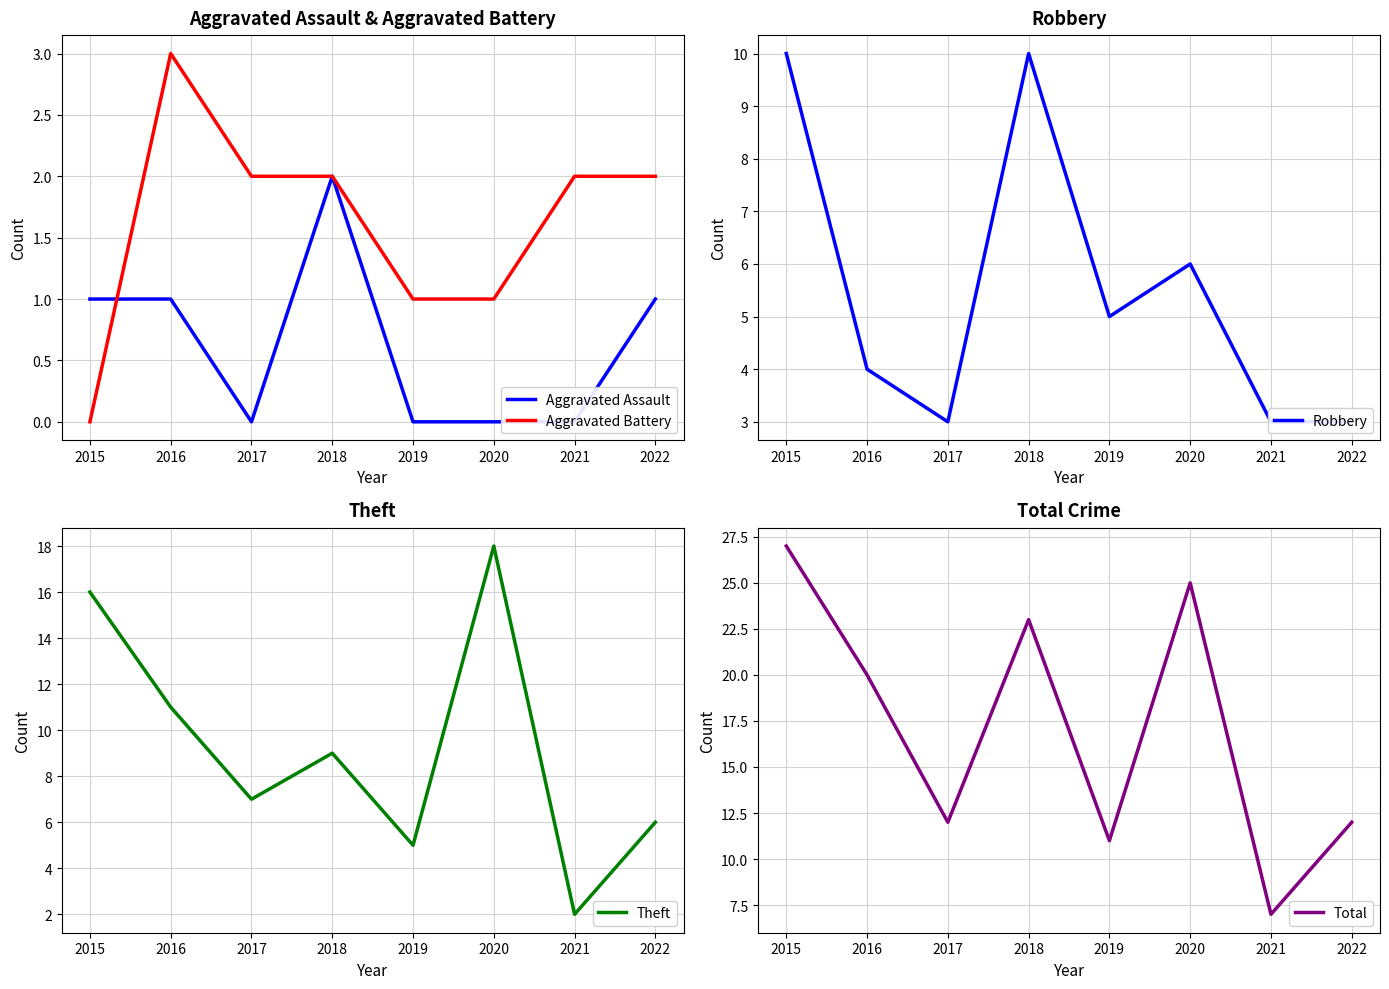

What is the total value across all series at 2021?

14